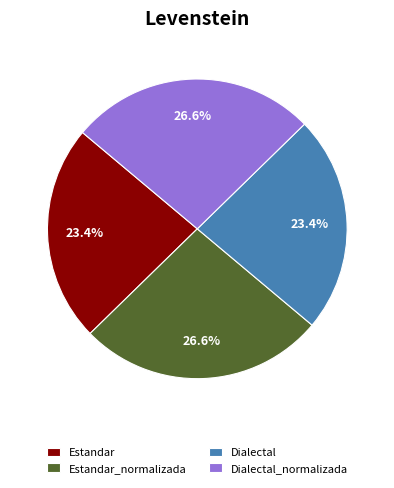

Is there a majority slice in this chart?

No